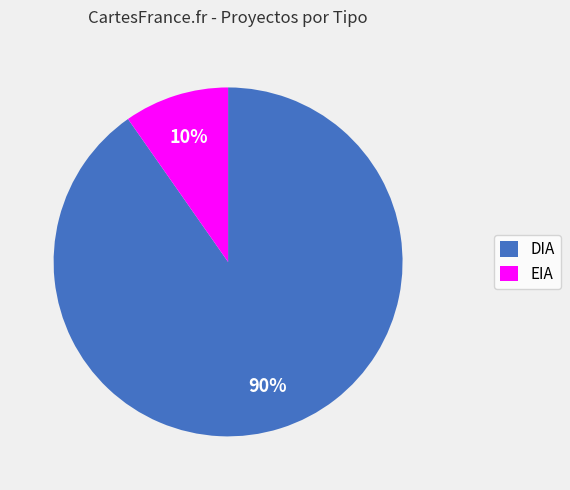

Which has a higher value, EIA or DIA?

DIA